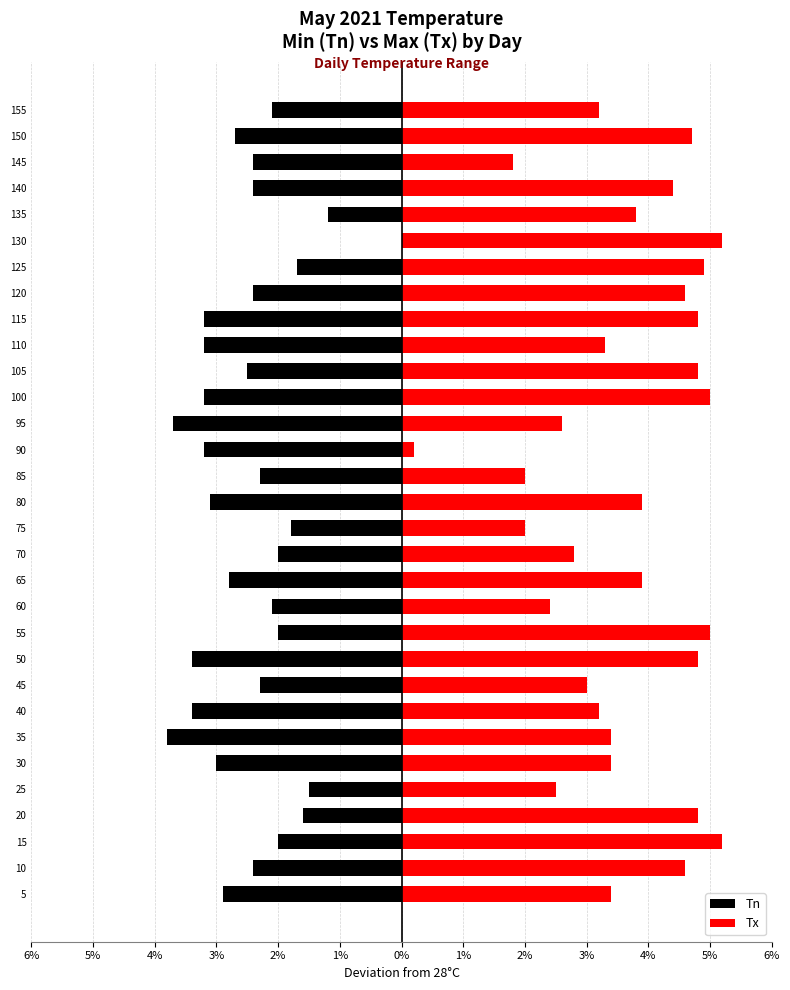

How many bars are there in total?

62